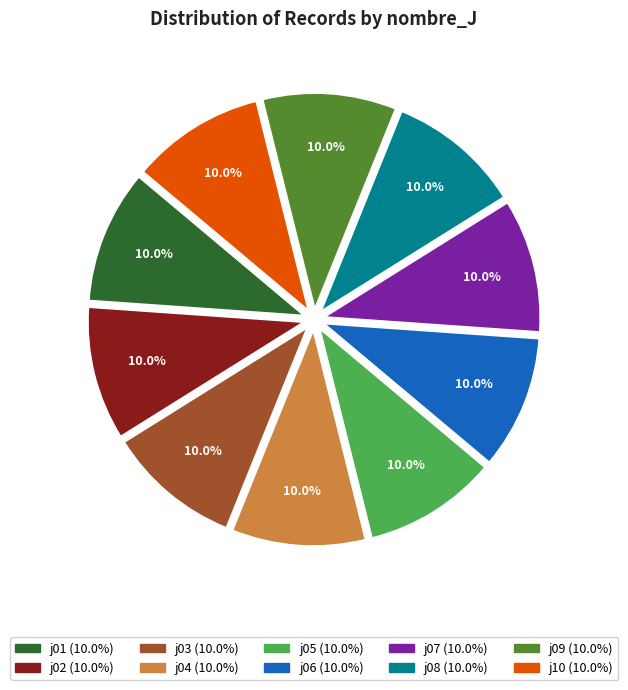

Is there any slice that represents more than half of the pie?

No